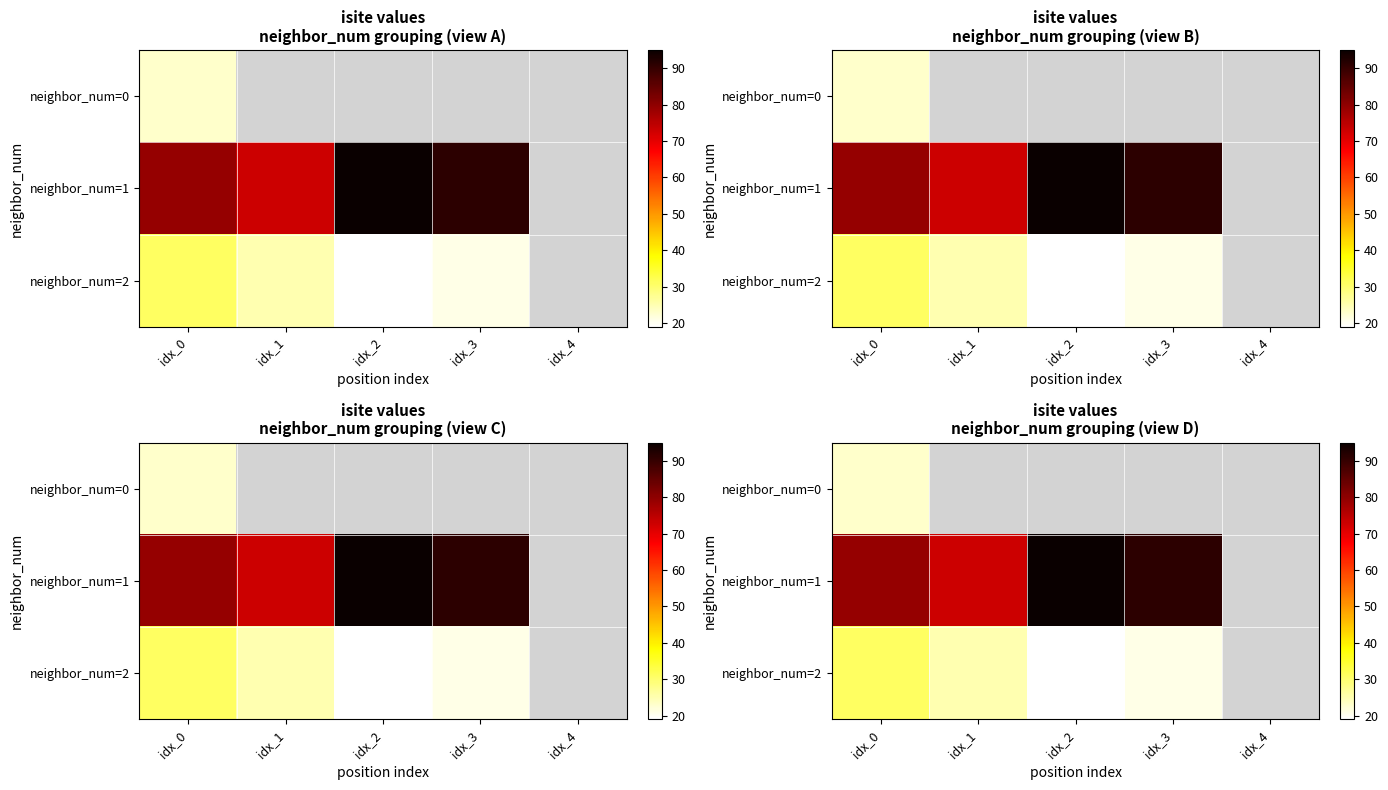

Which category has the highest value in the neighbor_num=1 series?

idx_2